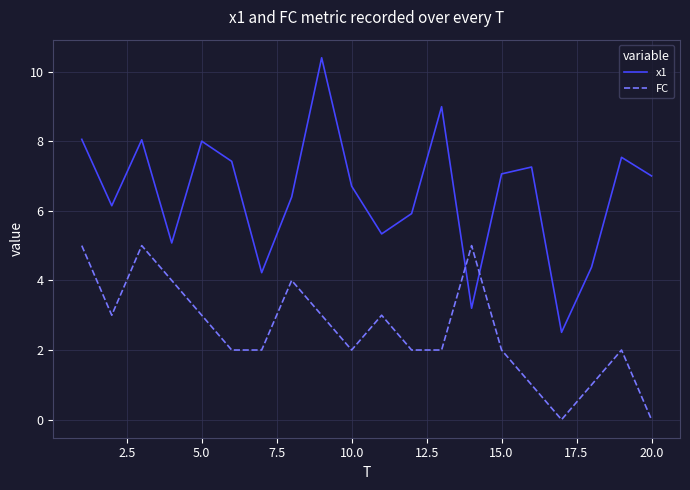

After their last crossing, which series has the higher values: FC or x1?

x1